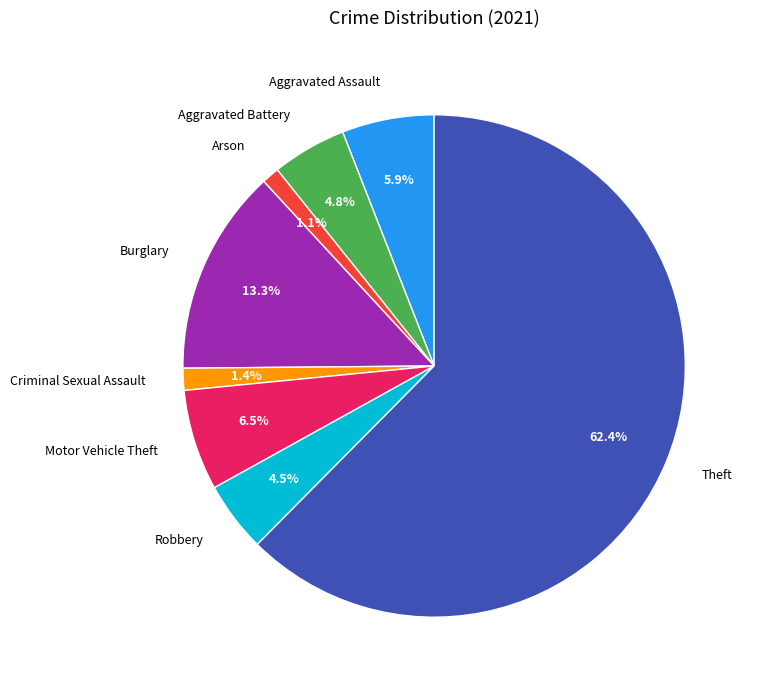

Which slice is the largest?

Theft